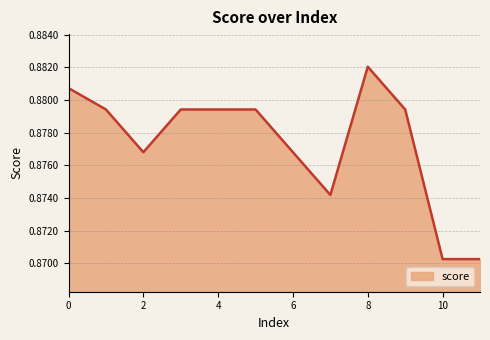

Does the chart display data point markers on the line(s)?

No